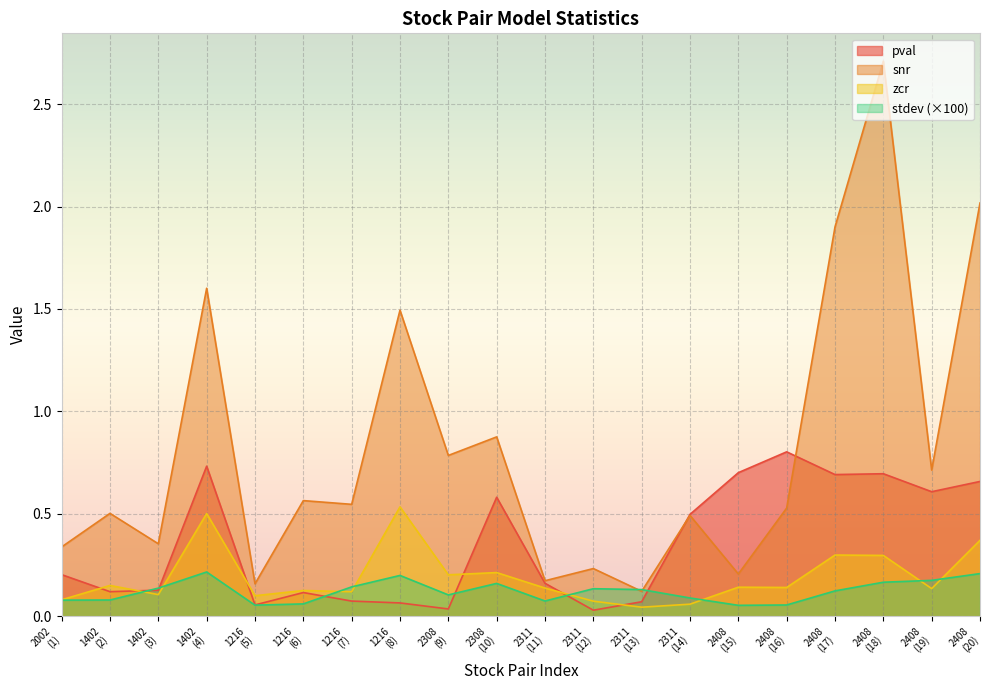

How many lines are shown in the chart?

4